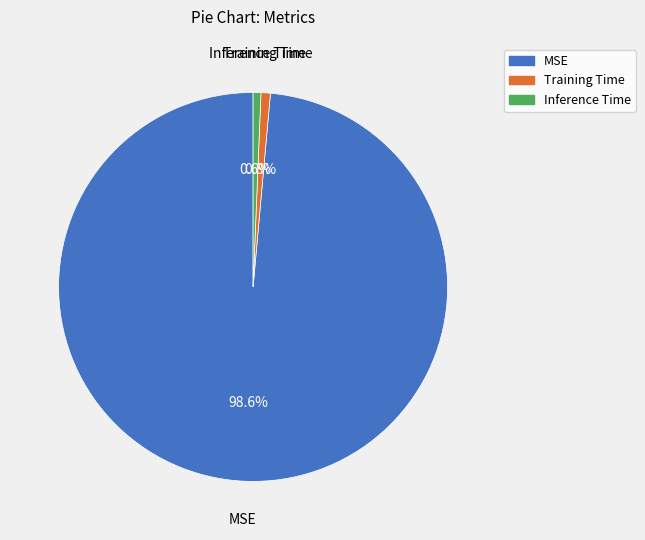

What is the majority slice?

MSE